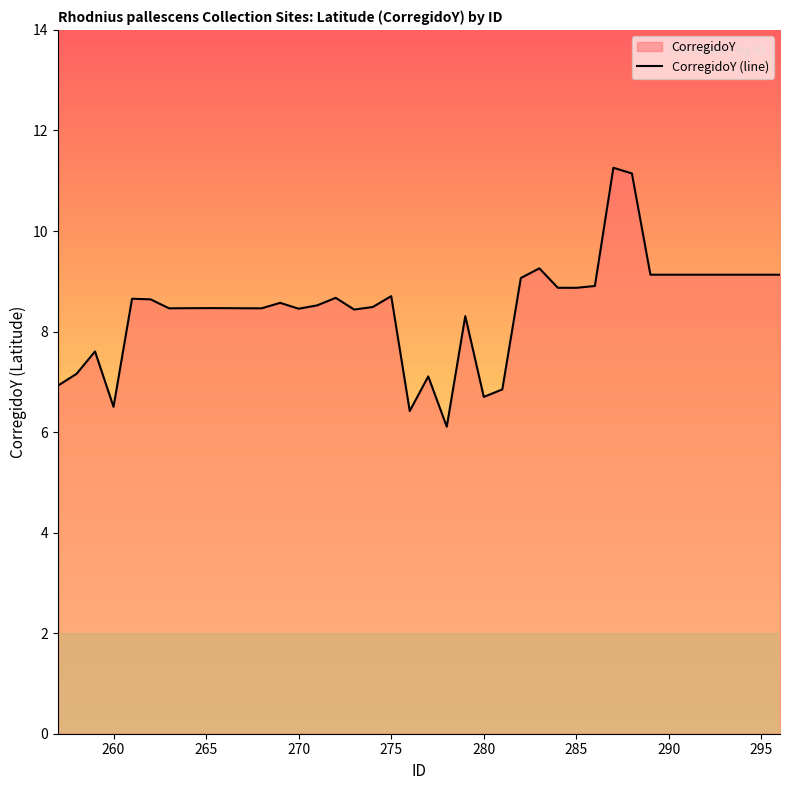

What is the difference between the maximum and minimum values?

5.2